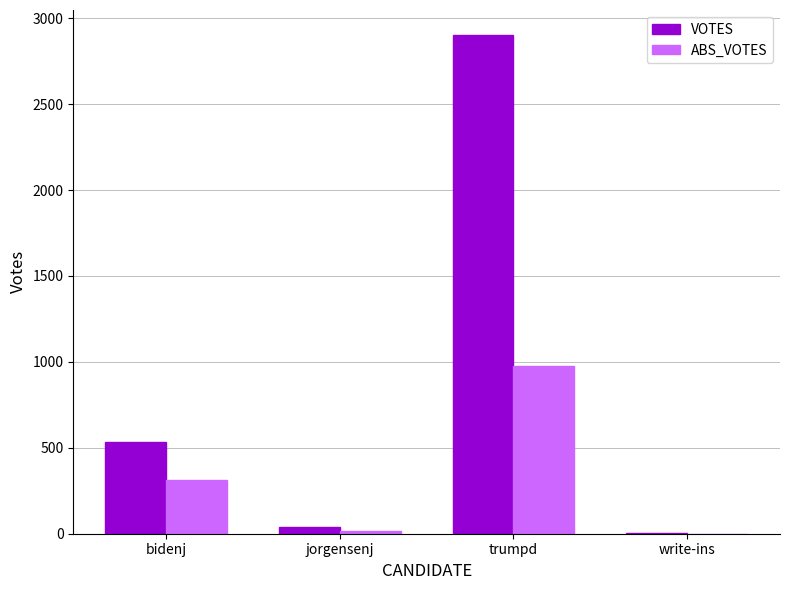

The value of ABS_VOTES at bidenj is 313. True or false?

True